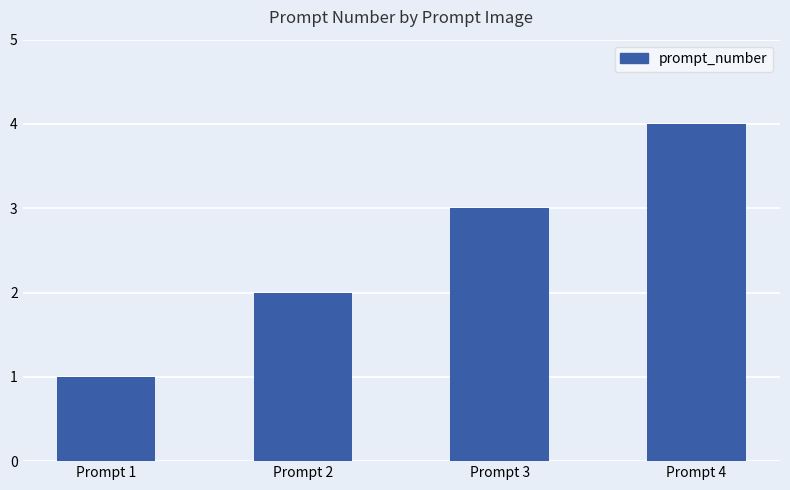

How many bars are there in total?

4